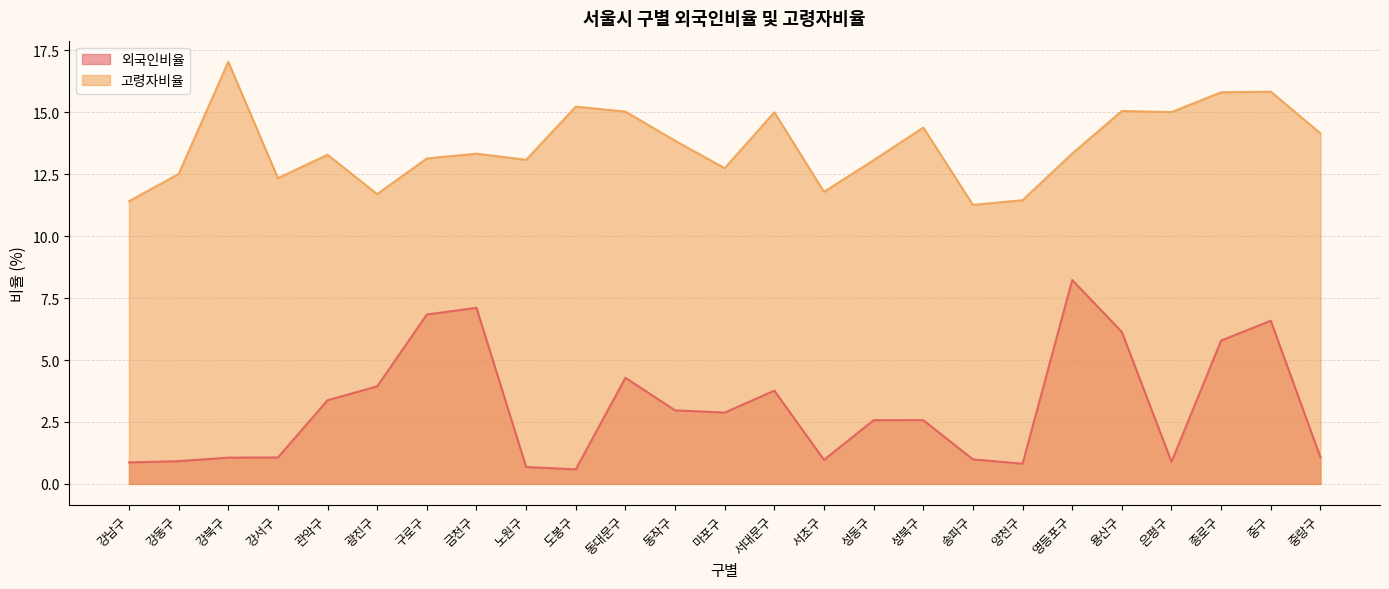

At how many categories does at least one series exceed 15?

8